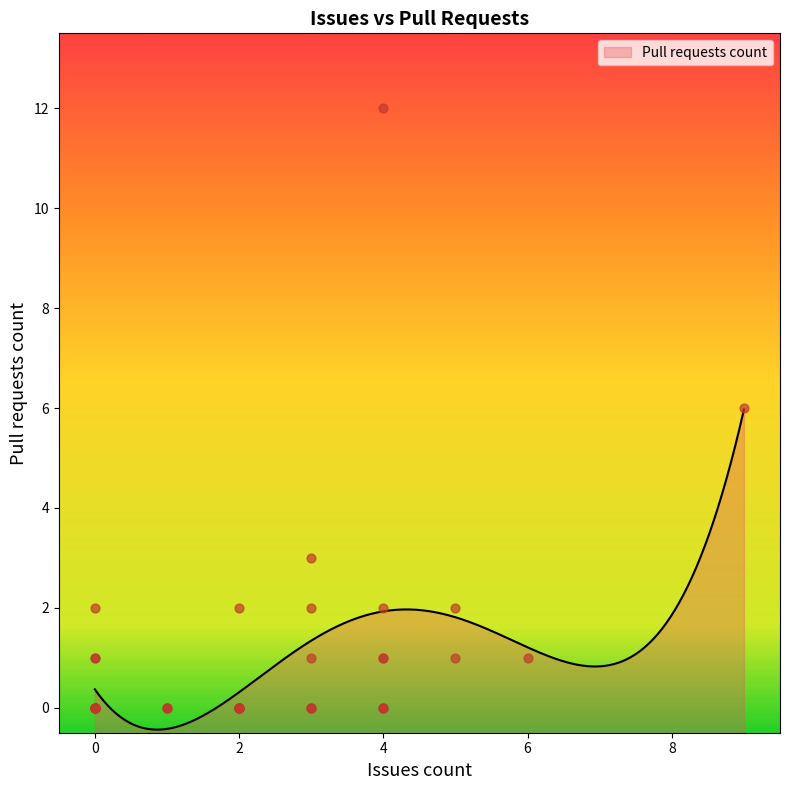

What is the ratio of the value at 0 to the value at 2?

0.5